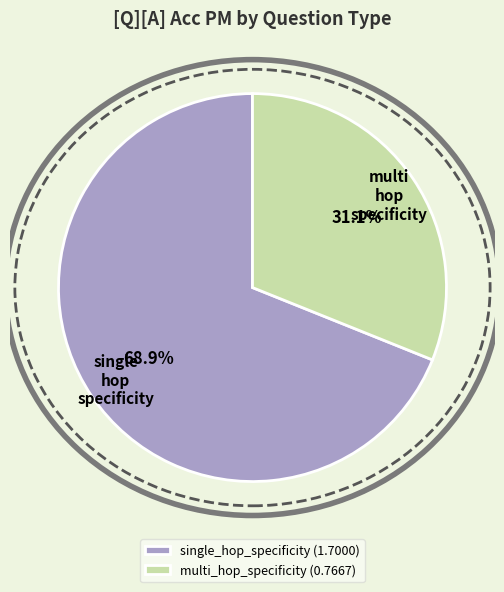

What is the largest slice in the pie chart?

single_hop_specificity